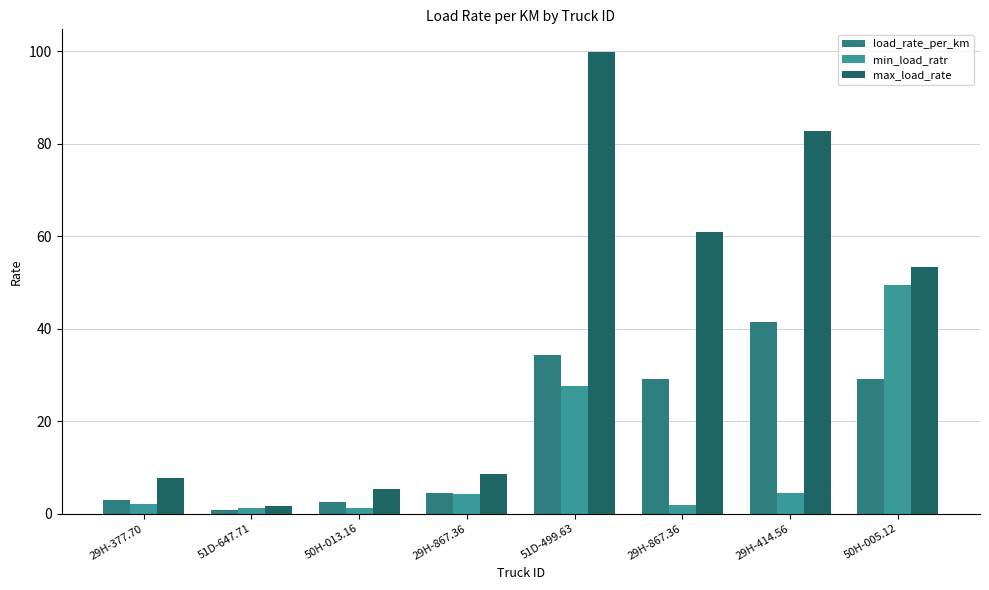

Where does the max_load_rate series first go above 53?

51D-499.63